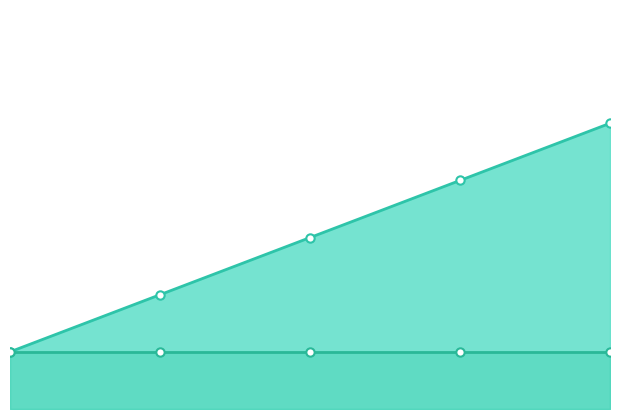

What is the greatest value displayed?

5